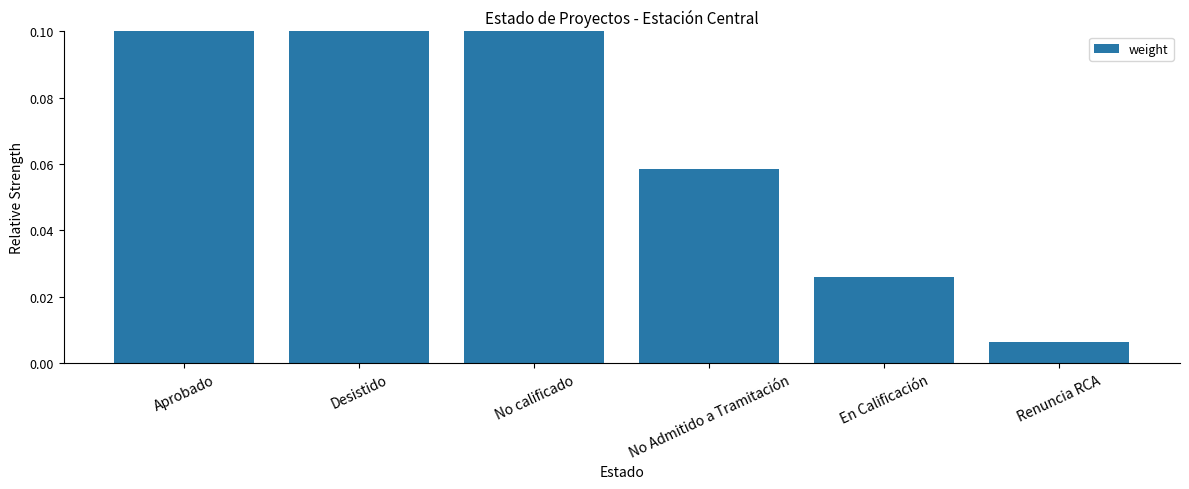

True or false: the data shows 0.3 at Desistido.

True